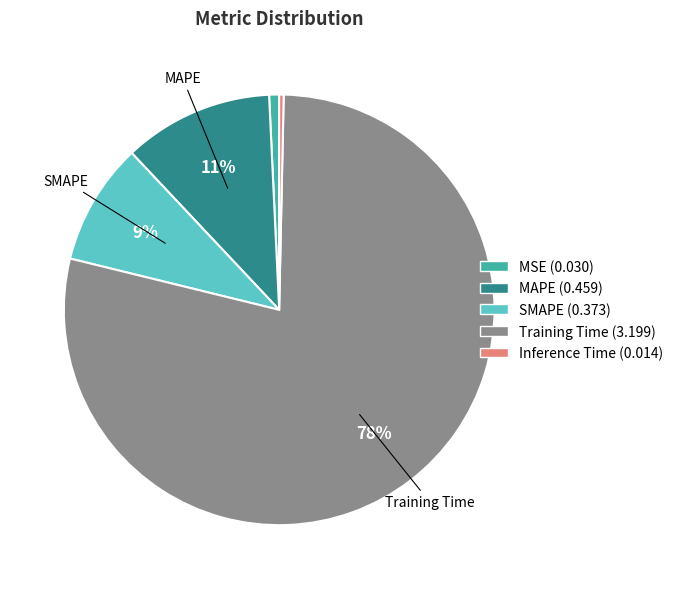

Which has a higher value, Training Time or MAPE?

Training Time